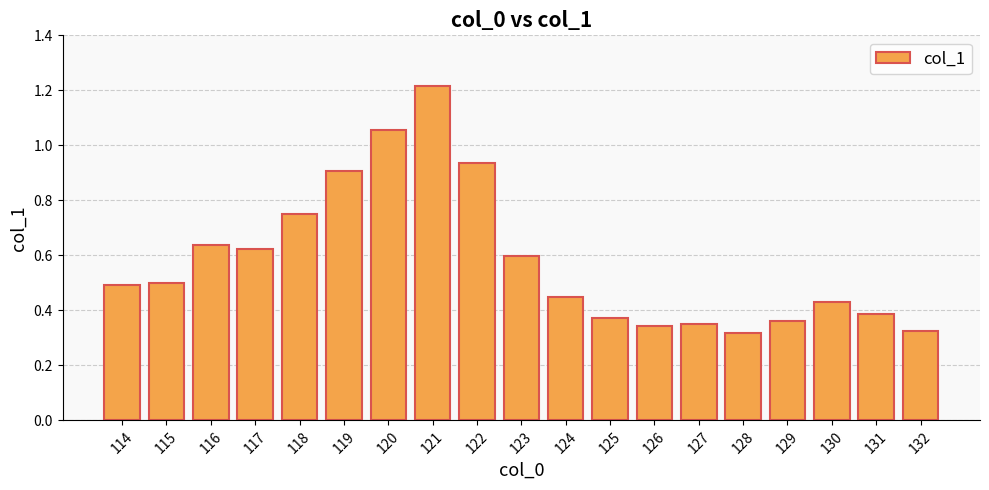

Between 121 and 118, which is larger?

121